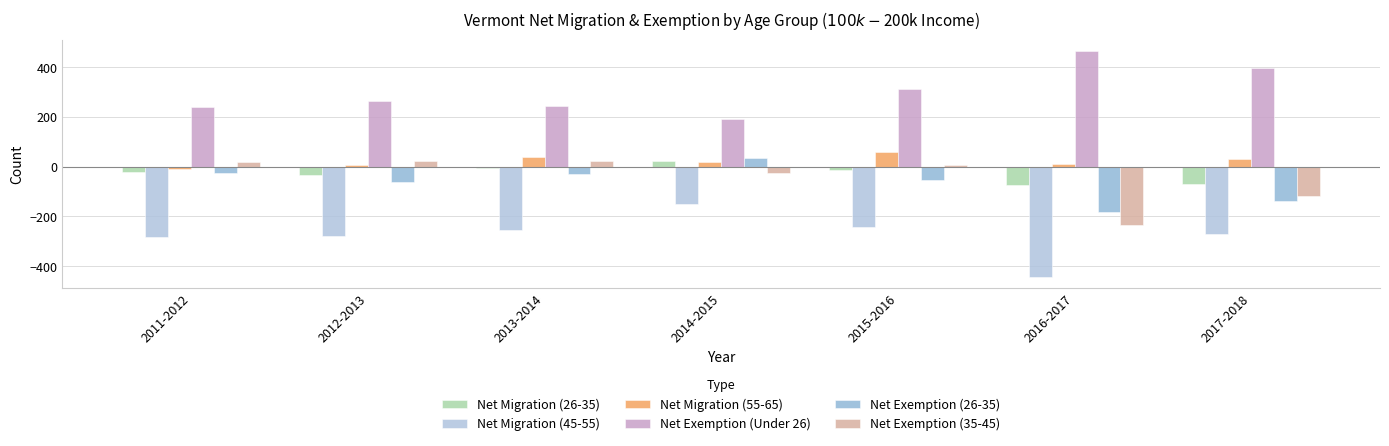

What value does the Net Migration (45-55) series have at 2012-2013, to the nearest 50?

-300